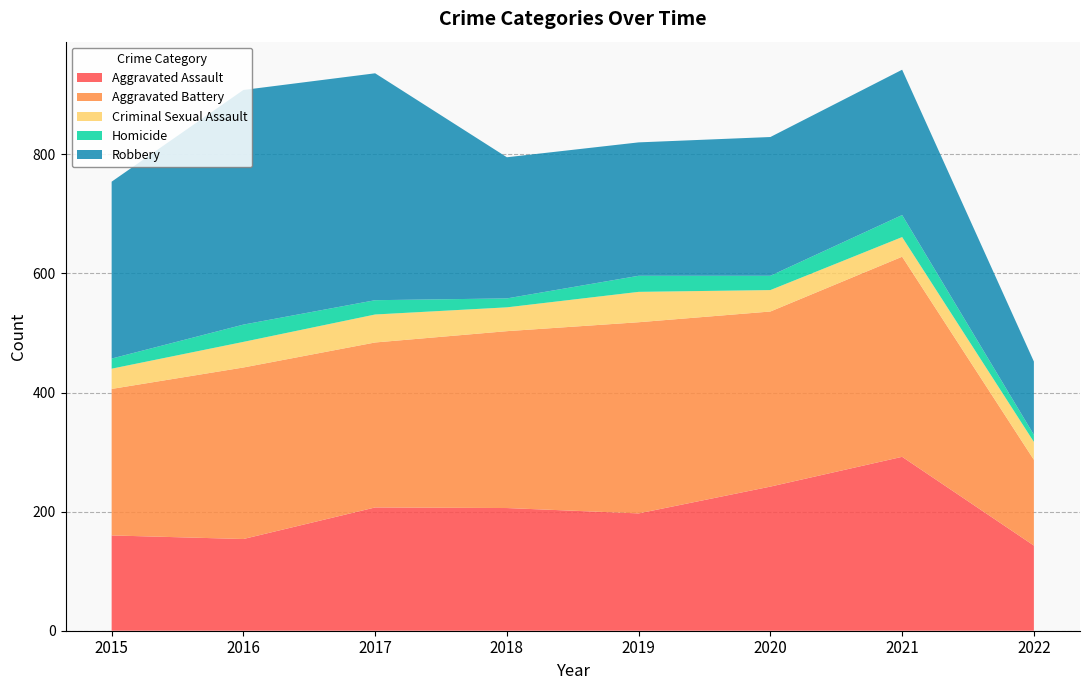

Reading left to right, what are all the values shown in this chart?

Aggravated Assault: 2015=160	2016=154	2017=207	2018=206	2019=197	2020=242	2021=292	2022=143
Aggravated Battery: 2015=246	2016=288	2017=277	2018=297	2019=321	2020=294	2021=336	2022=144
Criminal Sexual Assault: 2015=34	2016=43	2017=47	2018=40	2019=51	2020=36	2021=33	2022=30
Homicide: 2015=17	2016=29	2017=24	2018=15	2019=27	2020=24	2021=37	2022=12
Robbery: 2015=297	2016=394	2017=381	2018=237	2019=224	2020=233	2021=244	2022=123